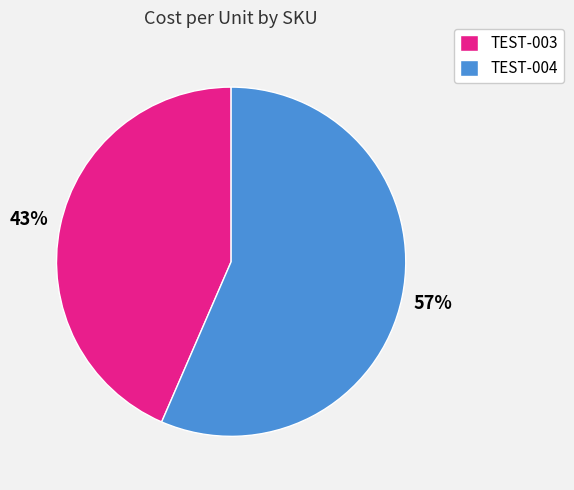

Is the sum of TEST-004 and TEST-003 greater than half?

Yes